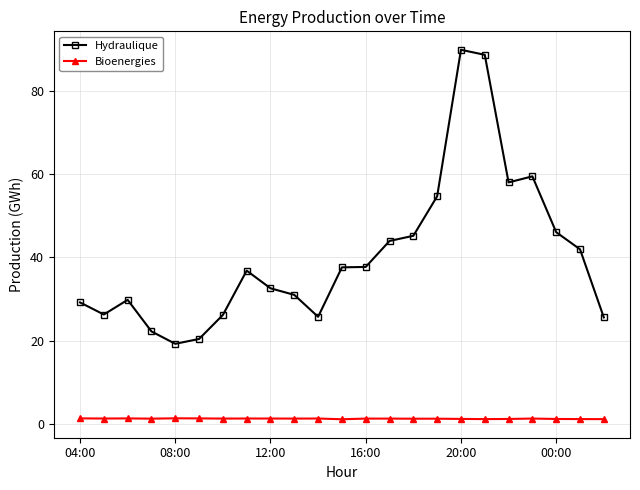

What are all the series names shown in the legend?

Hydraulique, Bioenergies